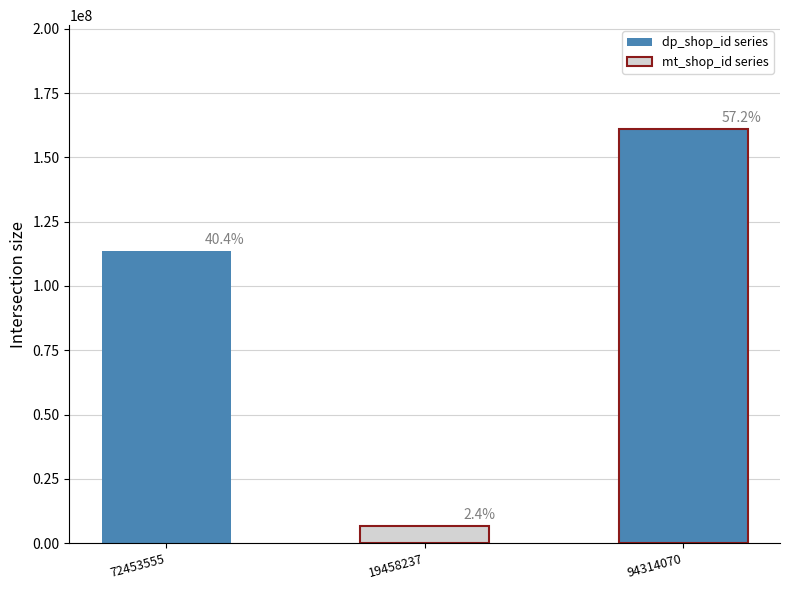

The value at 19458237 is 6665717. True or false?

True